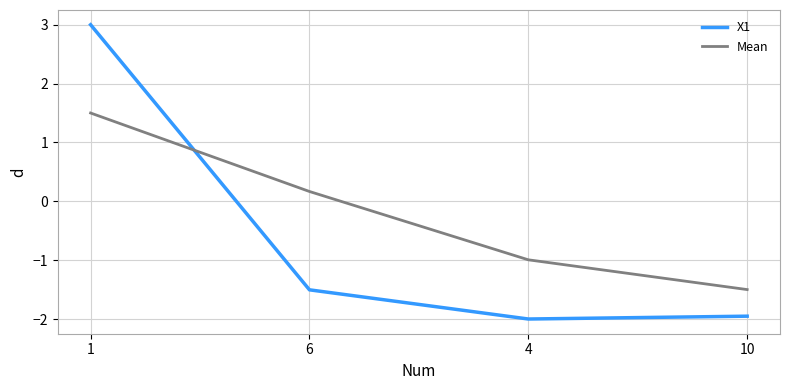

Reading right to left, list all the values displayed in this chart.

X1: 10=-2.0	4=-2.0	6=-1.5	1=3.0
Mean: 10=-1.5	4=-1.0	6=0.2	1=1.5